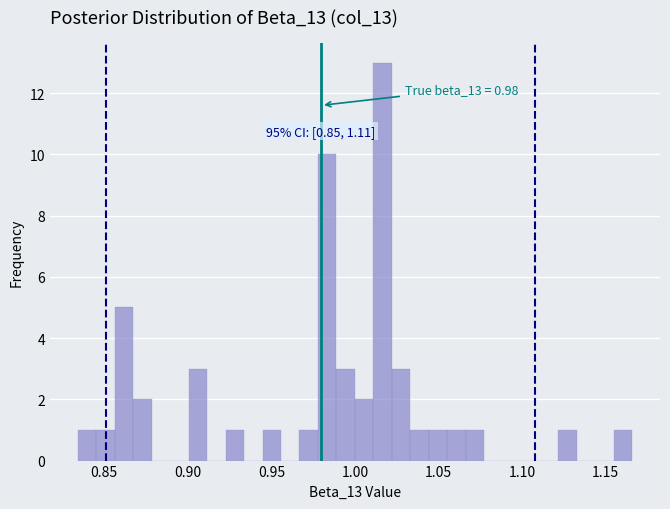

Read against the x-axis, roughly where is the centre of the tallest bar?

1.015